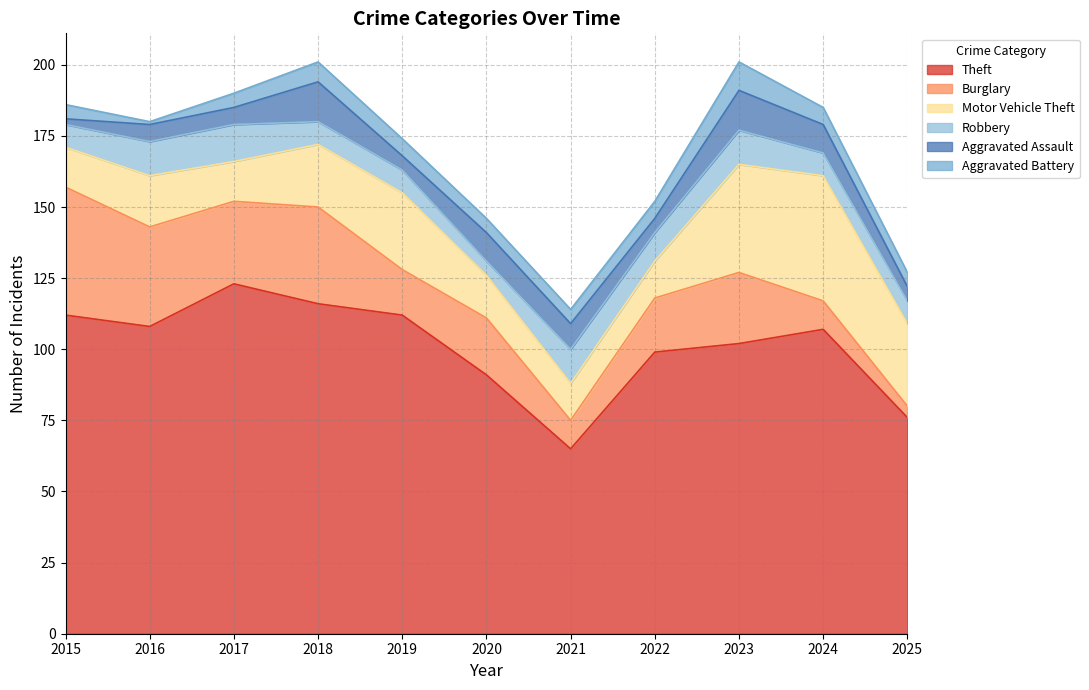

What is the highest value of the Motor Vehicle Theft series?

44